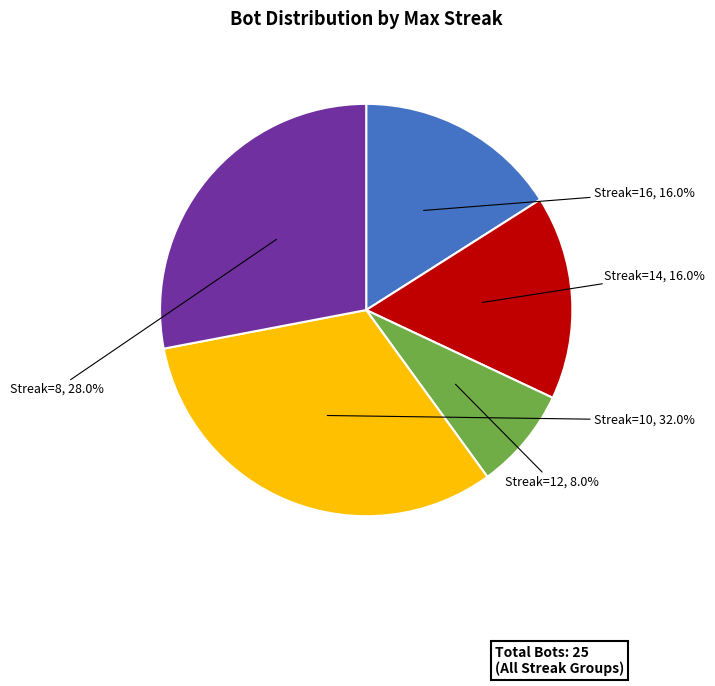

Is there any slice that represents more than half of the pie?

No